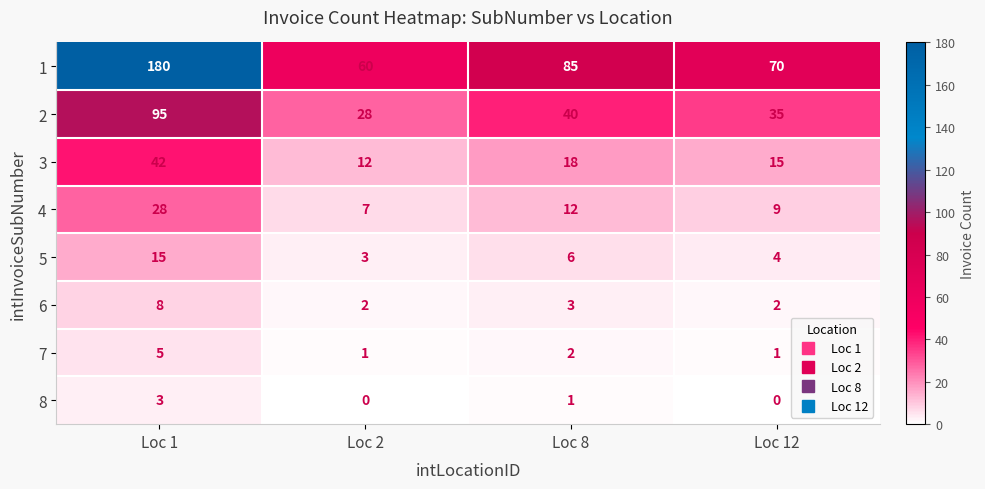

At Loc 12, list the series in order from largest to smallest.

1, 2, 3, 4, 5, 6, 7, 8